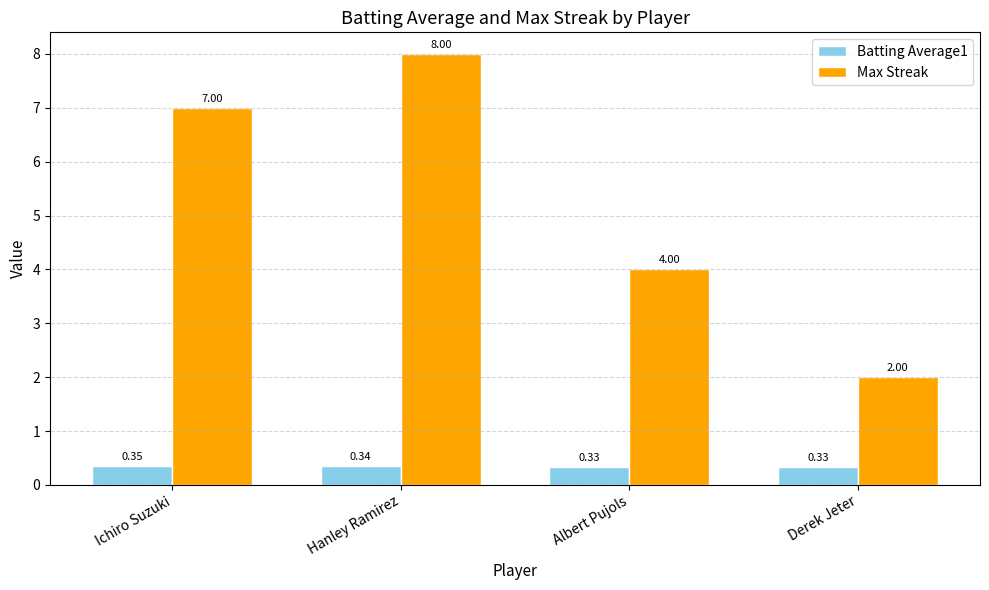

What is the label of the 1st bar from the right?

Derek Jeter